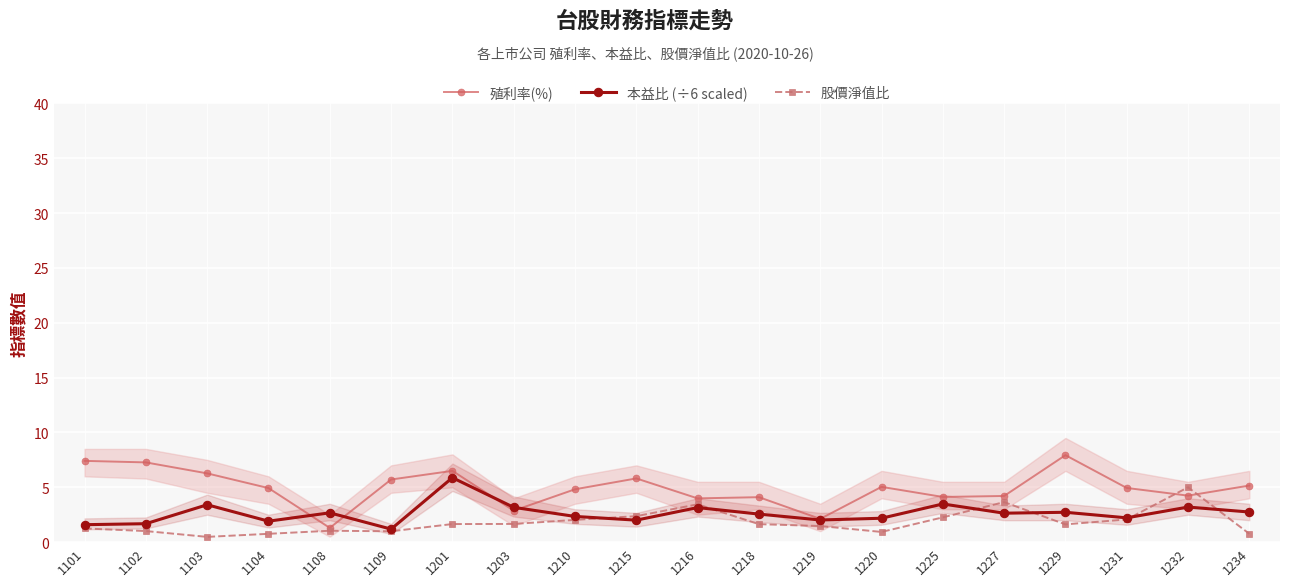

Is it true that 殖利率(%) equals 3.3 at 1215?

False